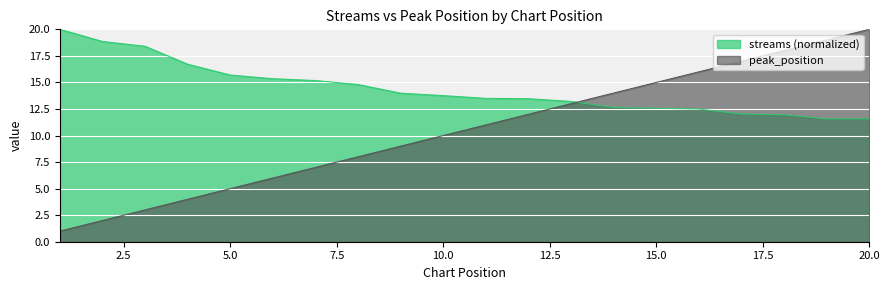

Reading right to left, list all the values displayed in this chart.

streams: 11.6	11.6	12.0	12.0	12.5	12.6	12.6	13.2	13.5	13.5	13.8	14.0	14.8	15.2	15.3	15.7	16.7	18.4	18.9	20.0
peak_position: 20.0	19.0	18.0	17.0	16.0	15.0	14.0	13.0	12.0	11.0	10.0	9.0	8.0	7.0	6.0	5.0	4.0	3.0	2.0	1.0